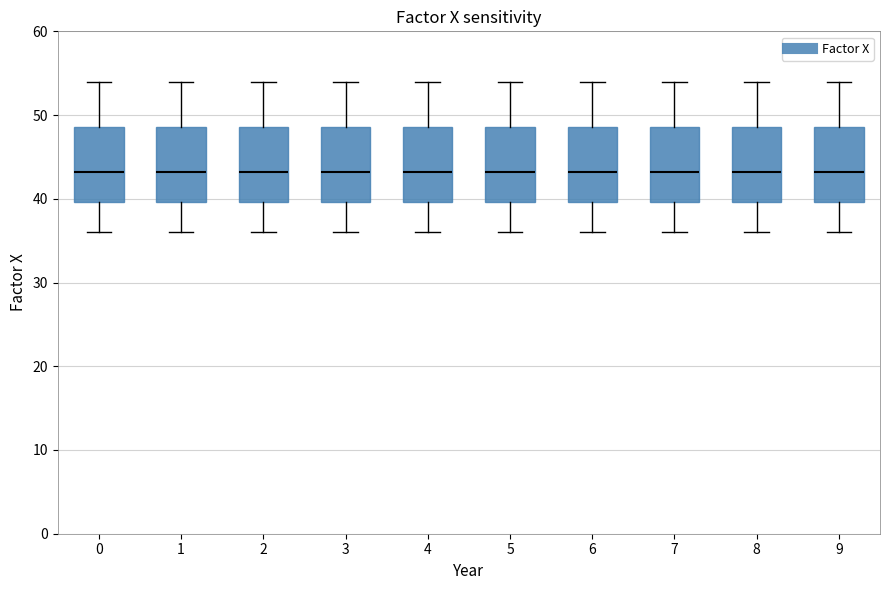

Where is the upper edge of the box at x = 9 on the y-axis? The values are not printed on the chart, so give them approximately, as read against the axis.

49